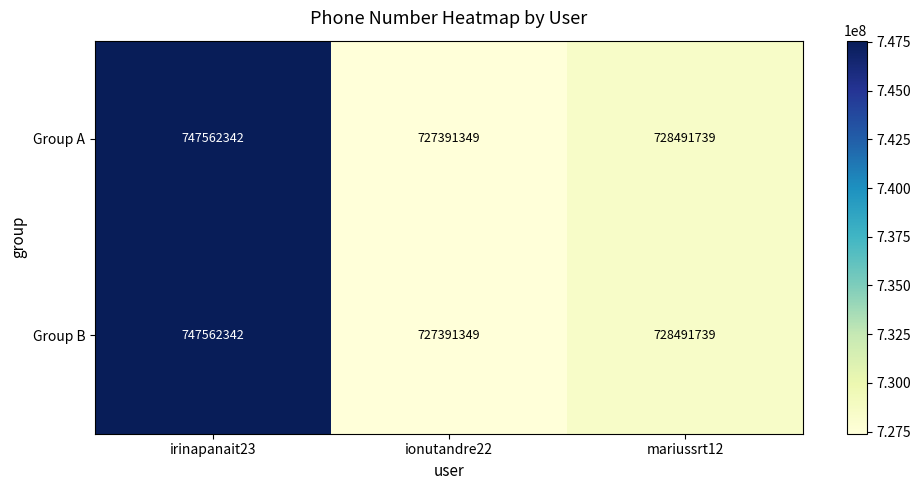

List the labels in order of Group A value, smallest first.

ionutandre22, mariussrt12, irinapanait23